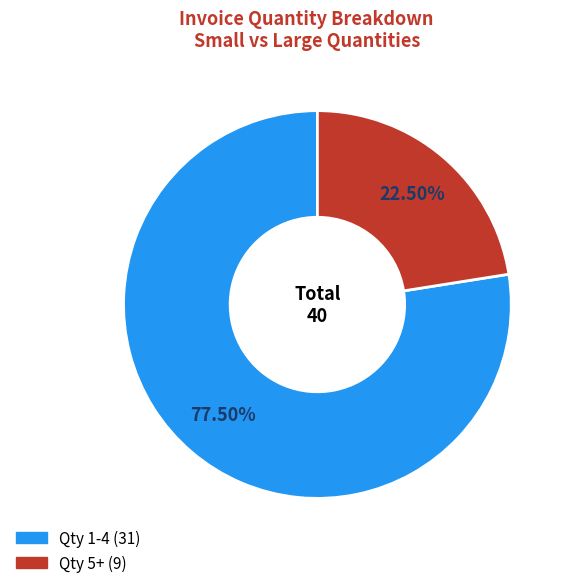

Is there any slice that represents more than half of the pie?

Yes